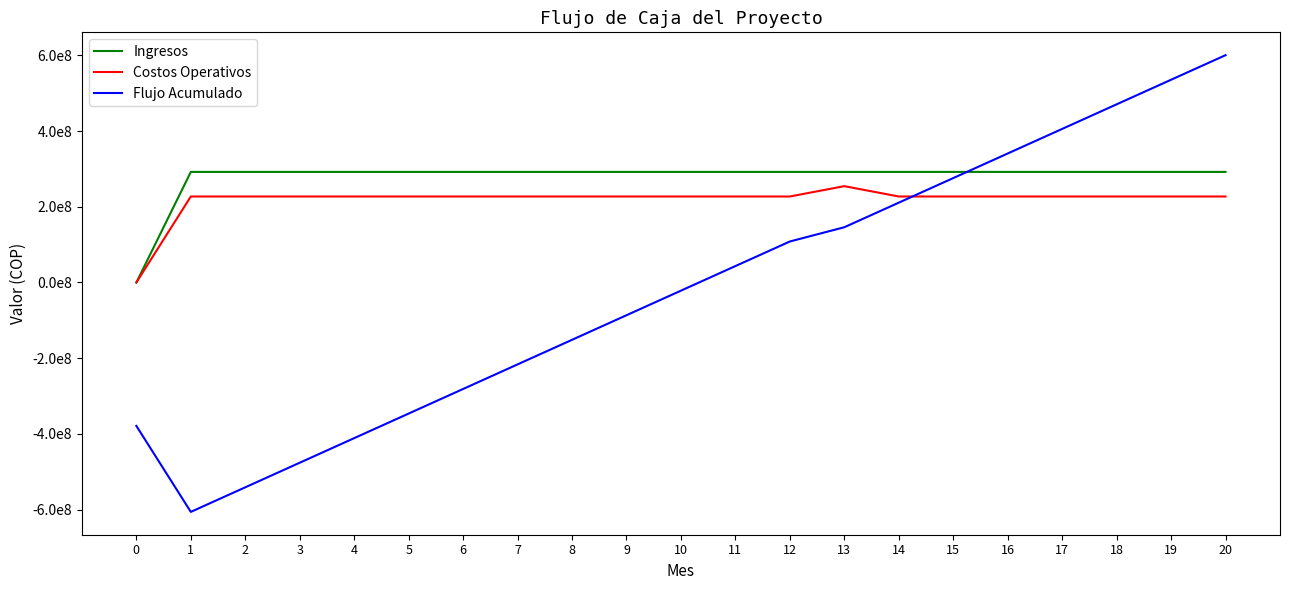

Where is Flujo Acumulado nearest to the value -2778630?

10